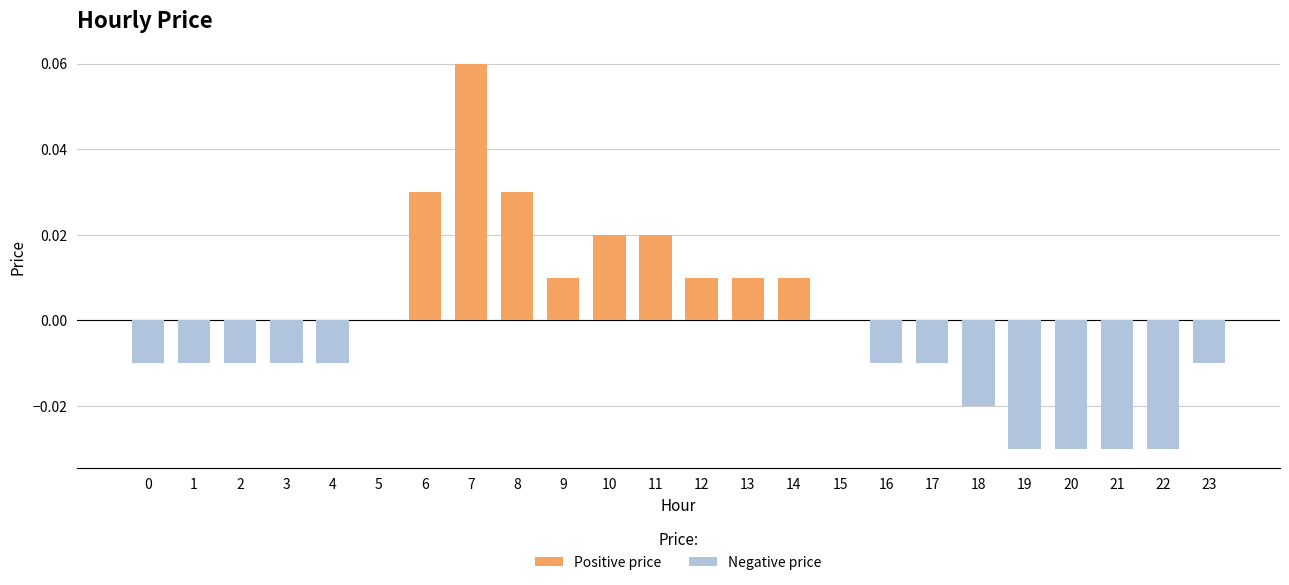

Reading left to right, what are all the values shown in this chart?

Positive price: 0.0	0.0	0.0	0.0	0.0	0.0	0.0	0.1	0.0	0.0	0.0	0.0	0.0	0.0	0.0	0.0	0.0	0.0	0.0	0.0	0.0	0.0	0.0	0.0
Negative price: -0.0	-0.0	-0.0	-0.0	-0.0	0.0	0.0	0.0	0.0	0.0	0.0	0.0	0.0	0.0	0.0	0.0	-0.0	-0.0	-0.0	-0.0	-0.0	-0.0	-0.0	-0.0